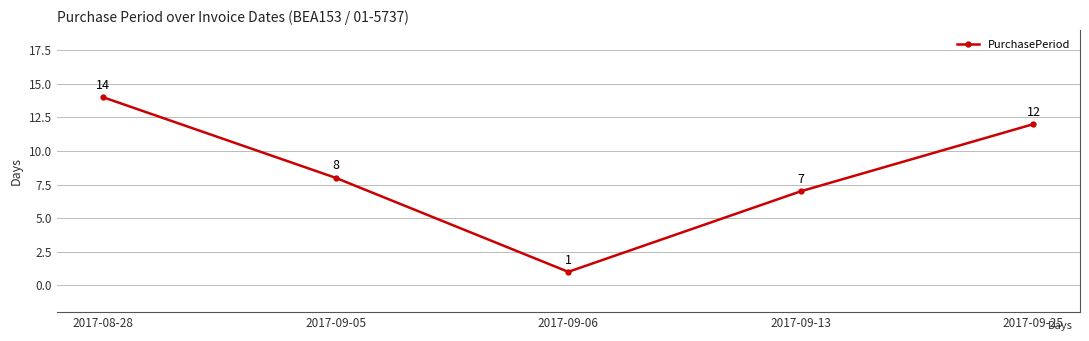

What is the change in value from 2017-08-28 to 2017-09-05?

-6